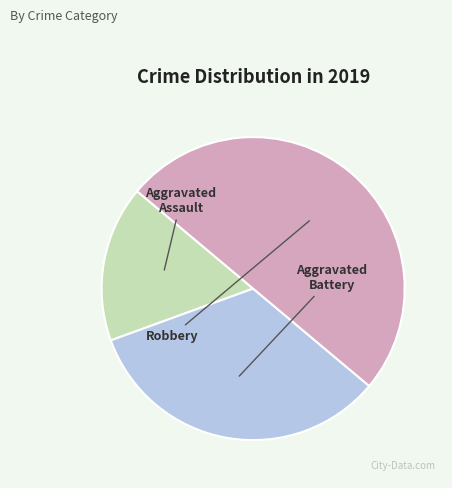

Rank the categories by value from highest to lowest.

Robbery, Aggravated Battery, Aggravated Assault